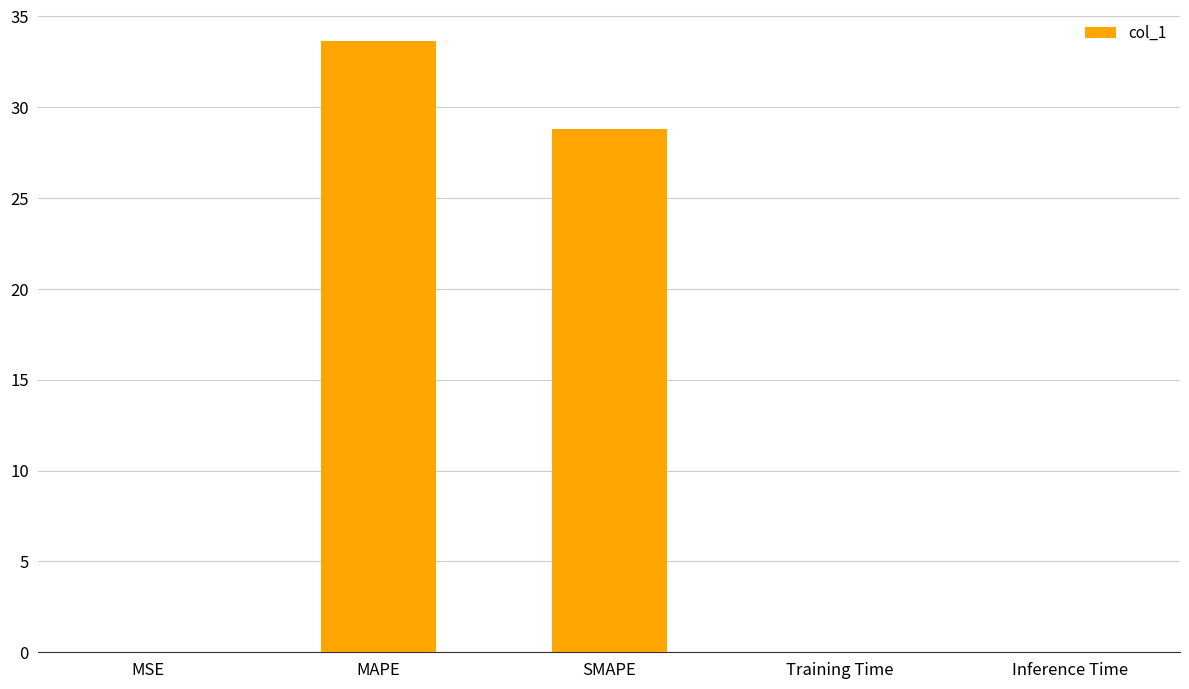

Which has a higher value, MAPE or Inference Time?

MAPE